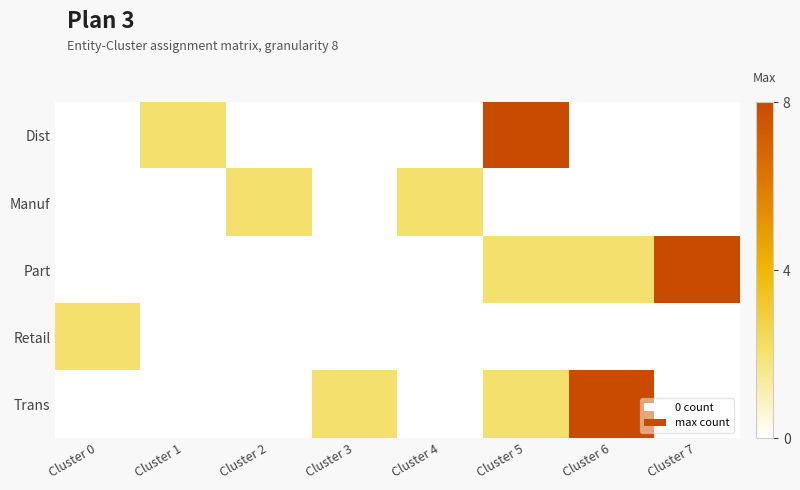

Where is Trans nearest to the value 4?

Cluster 3